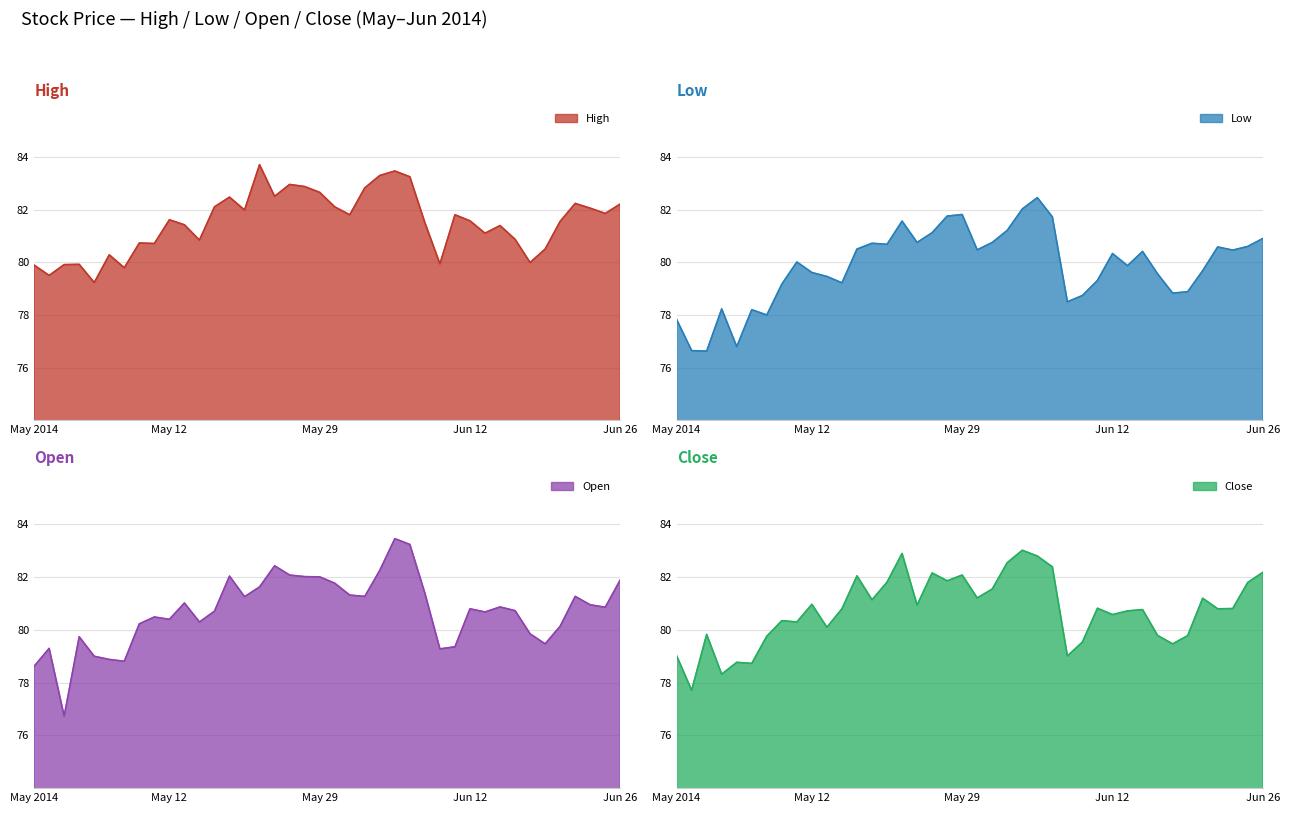

At which category is the sum across all series the highest?

2014-06-05